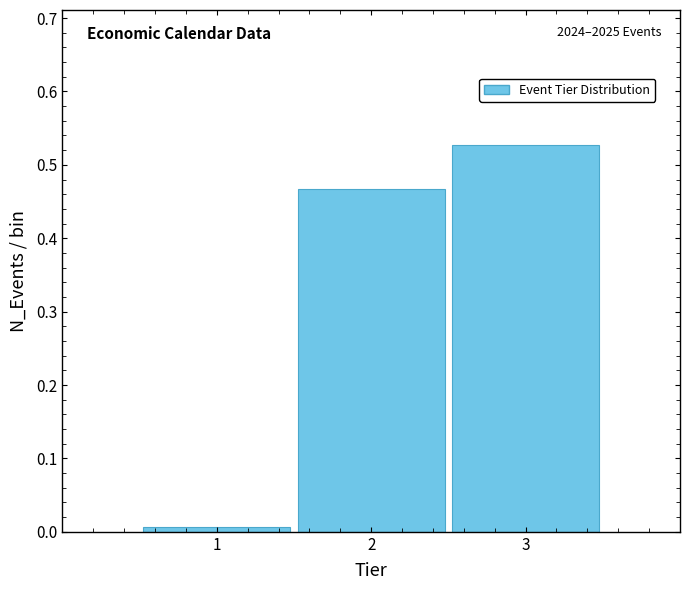

Which range on the x-axis has the tallest bar?

2.5 to 3.5